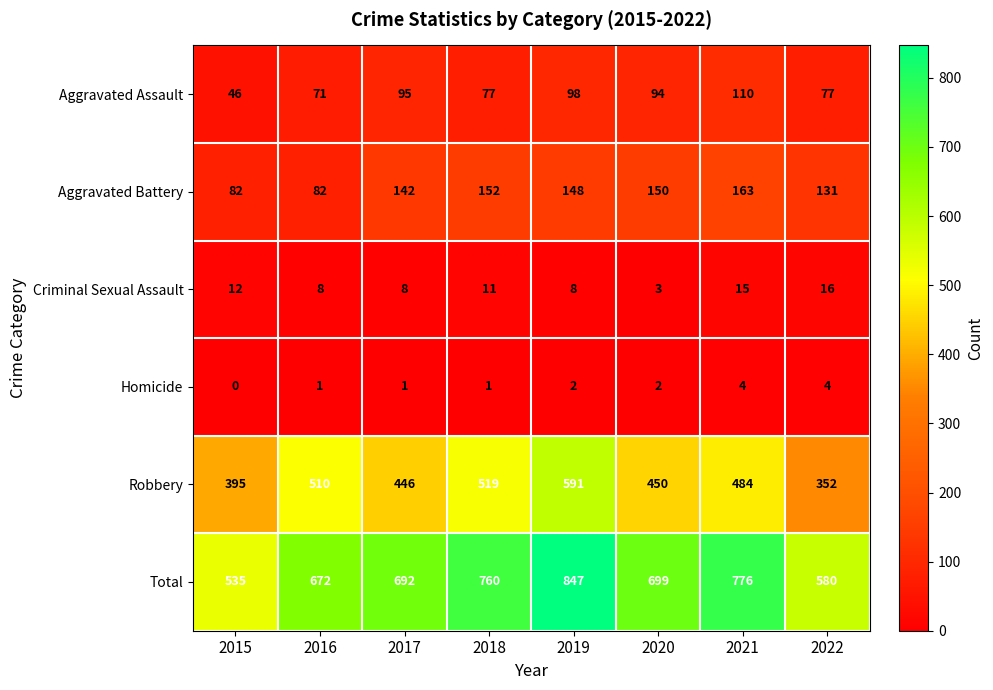

Is the value of Criminal Sexual Assault at 2019 greater than the value of Aggravated Battery at 2021?

No